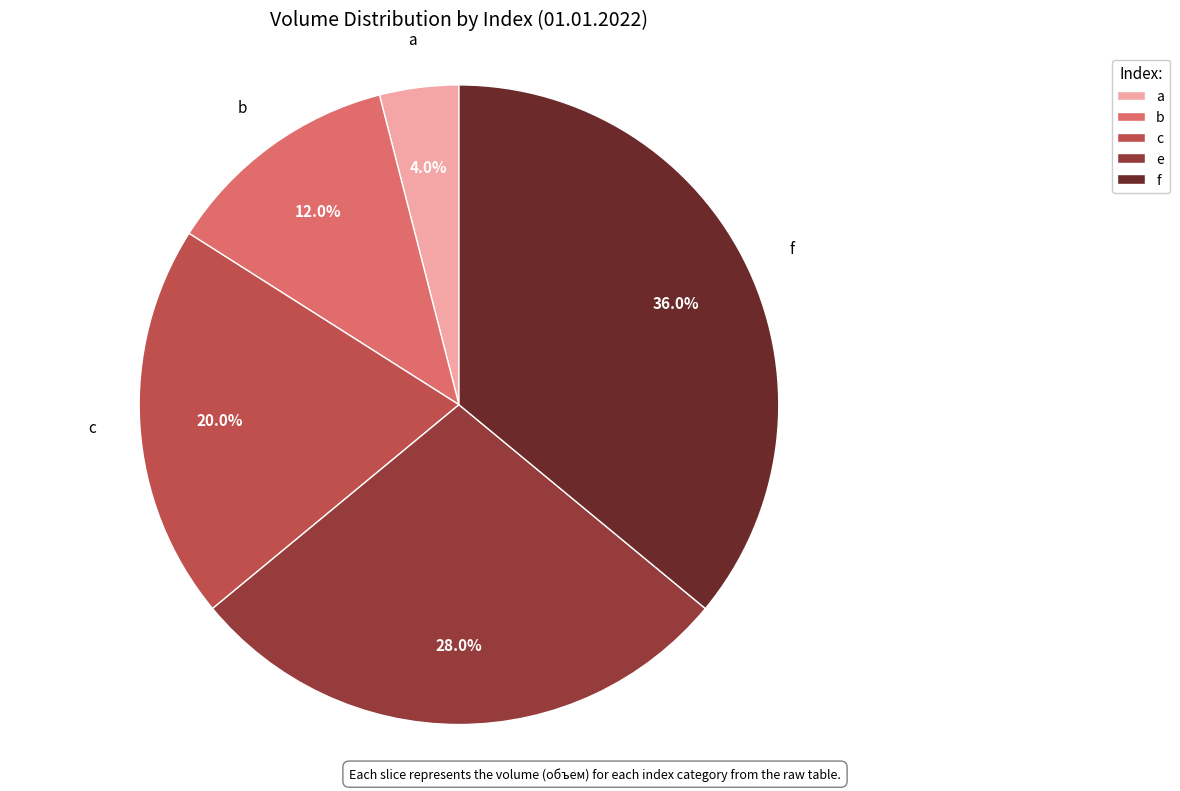

Is e the majority of the pie?

No